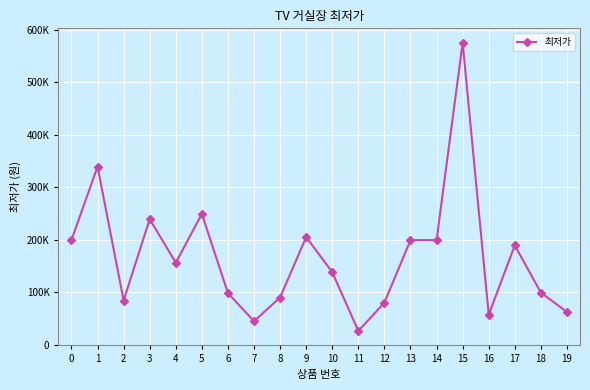

Is this an area chart (filled region under the line)?

No